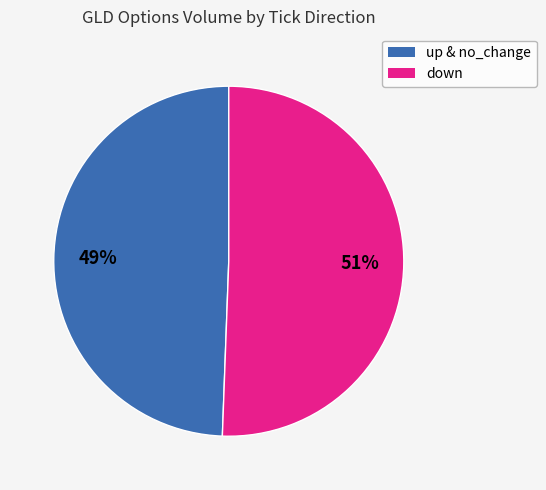

Does any single category account for the majority?

Yes